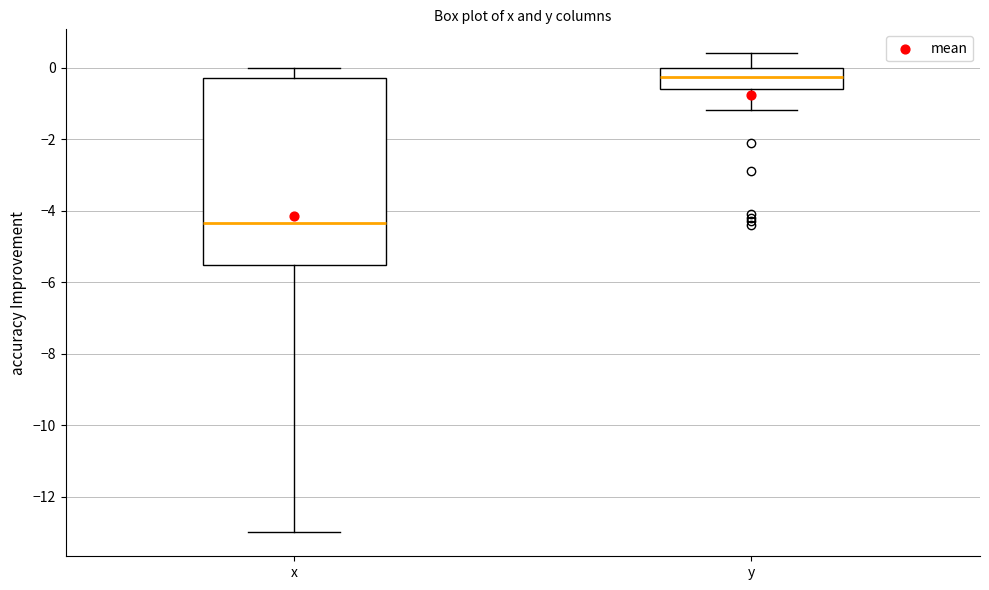

Comparing the boxes themselves (not the whiskers), which one is the tallest?

x